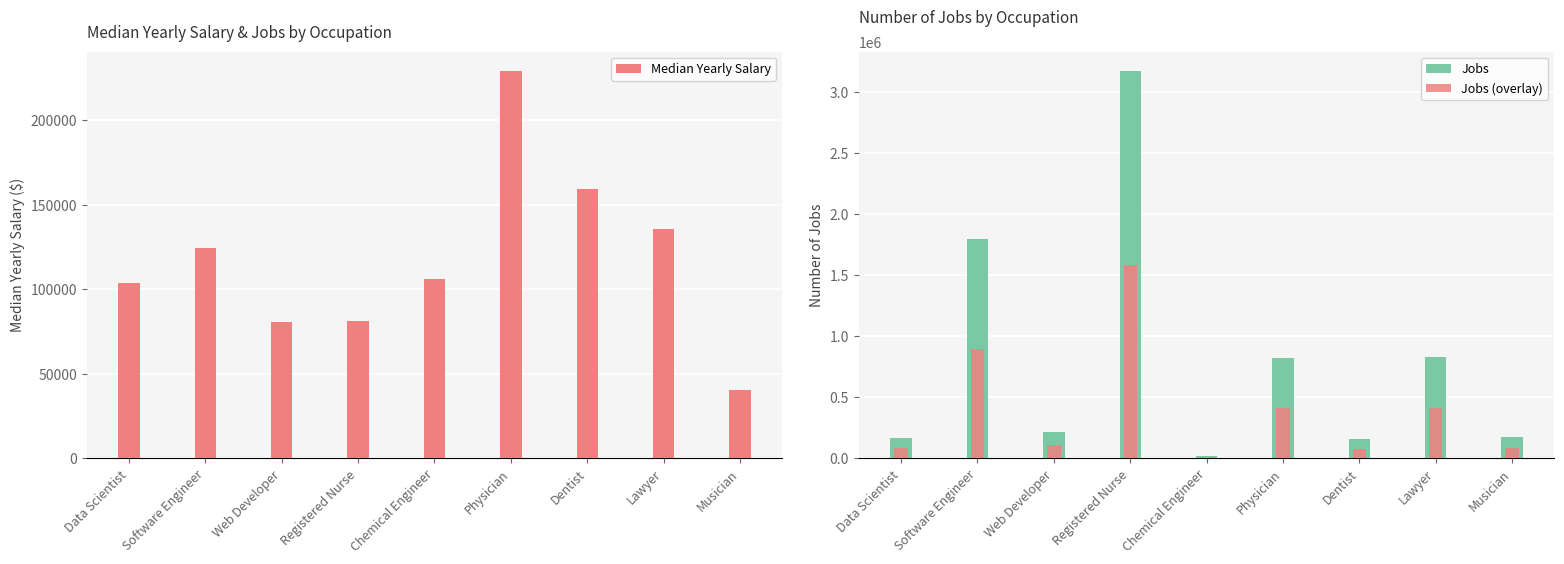

Reading right to left, transcribe all the data shown in this chart.

Median Yearly Salary: 40315	135740	159530	229300	106260	81220	80730	124200	103500
Jobs: 173500	826300	155000	816900	20800	3172500	216700	1795300	168900
Jobs (overlay): 86750	413150	77500	408450	10400	1586250	108350	897650	84450